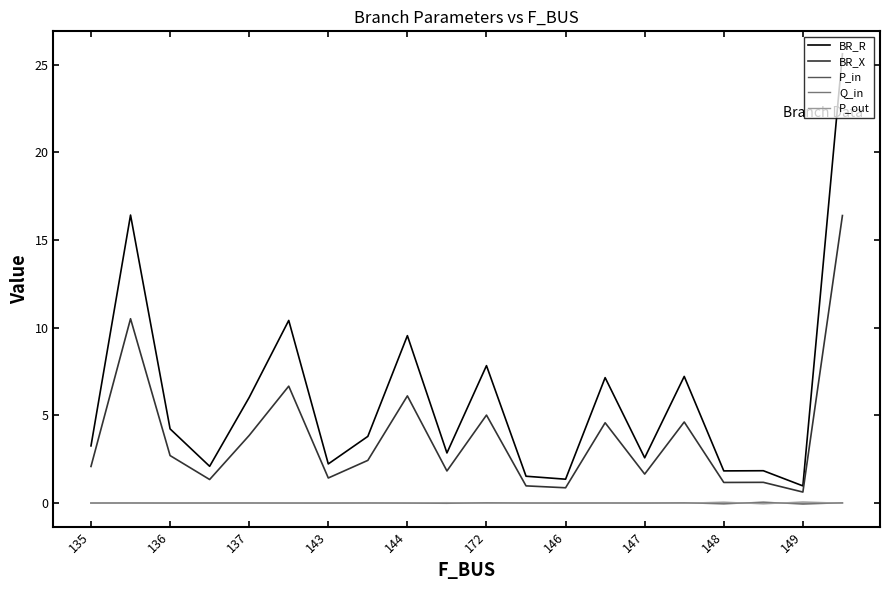

Which series has the largest range (max minus min)?

BR_R